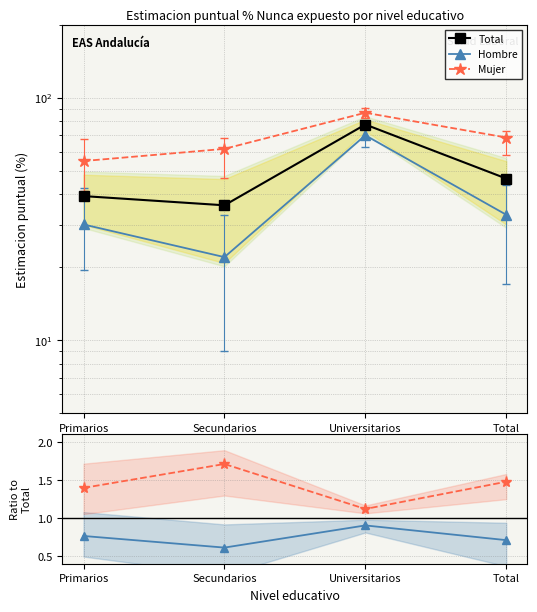

Rank the series by their maximum value, from highest to lowest.

Mujer, Total, Hombre, Ratio Mujer/Total, Ratio Hombre/Total